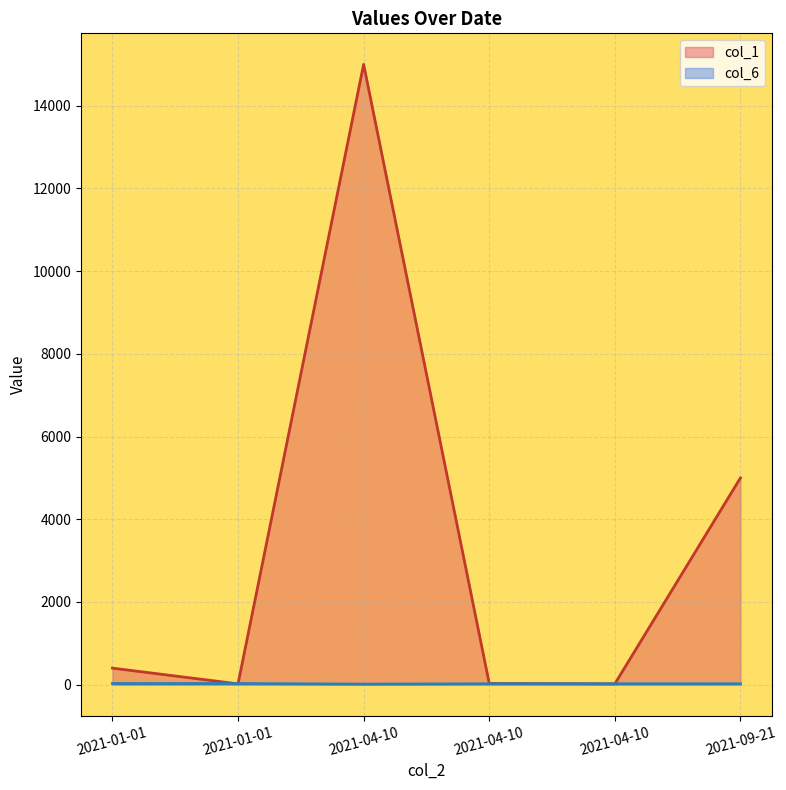

Is it true that col_6 equals 22 at 2021-09-21?

True